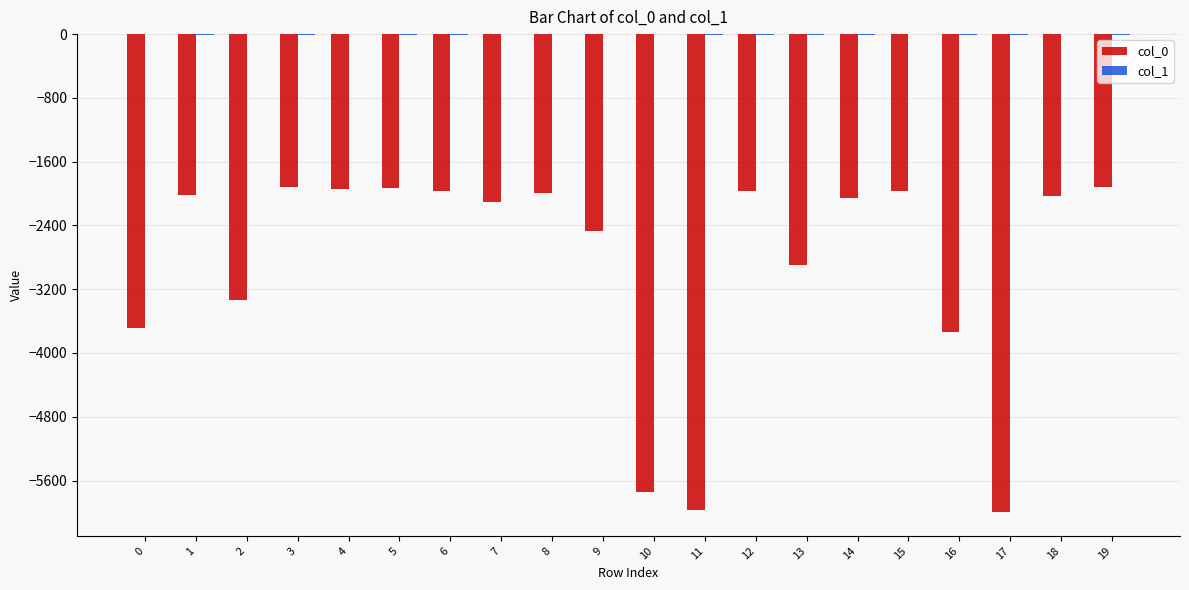

How many categories are shown in the chart?

20